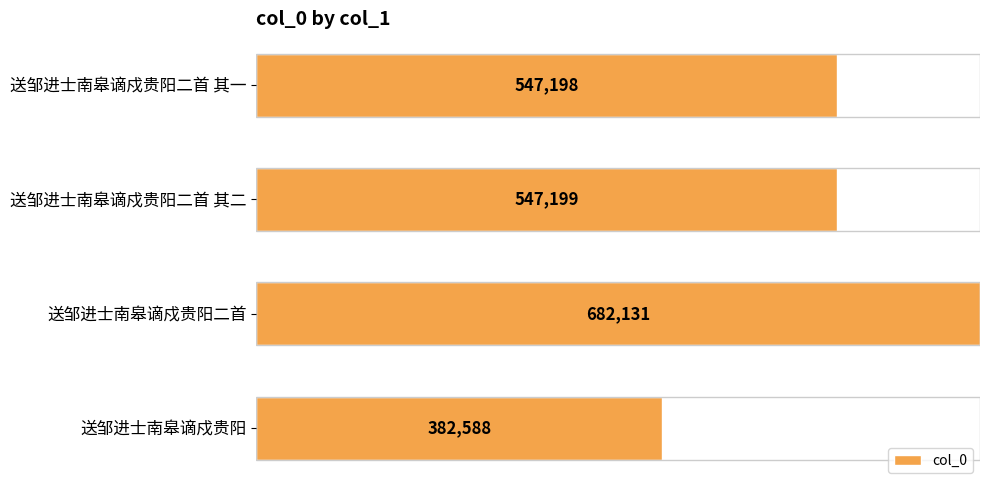

Does the chart contain any negative values?

No